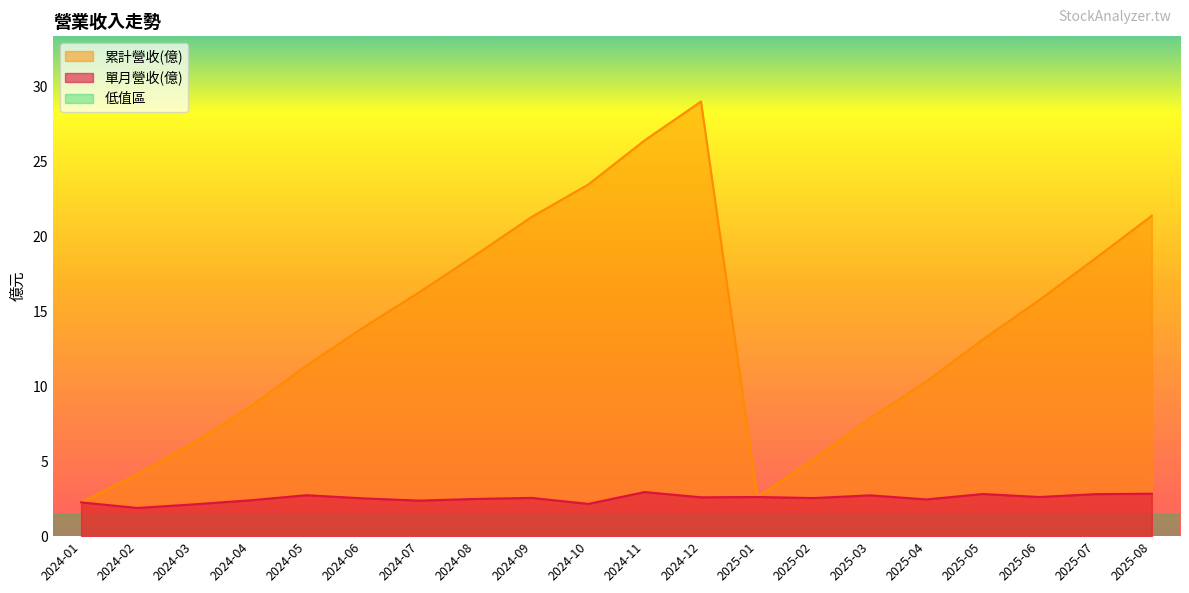

True or false: 單月營收(億) and 累計營收(億) intersect in this chart.

False